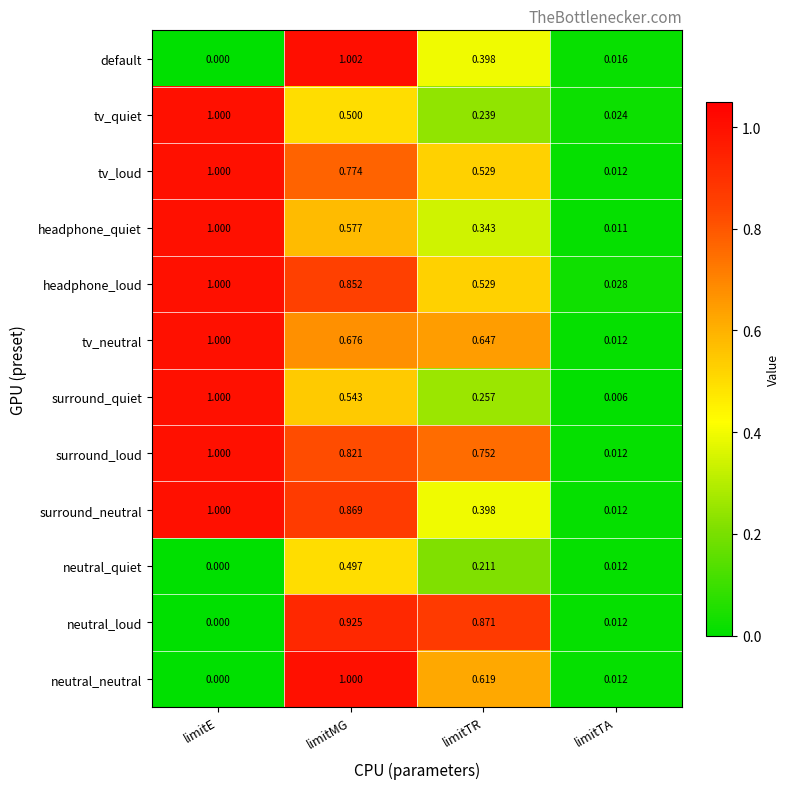

List the labels in order of headphone_loud value, smallest first.

limitTA, limitTR, limitMG, limitE